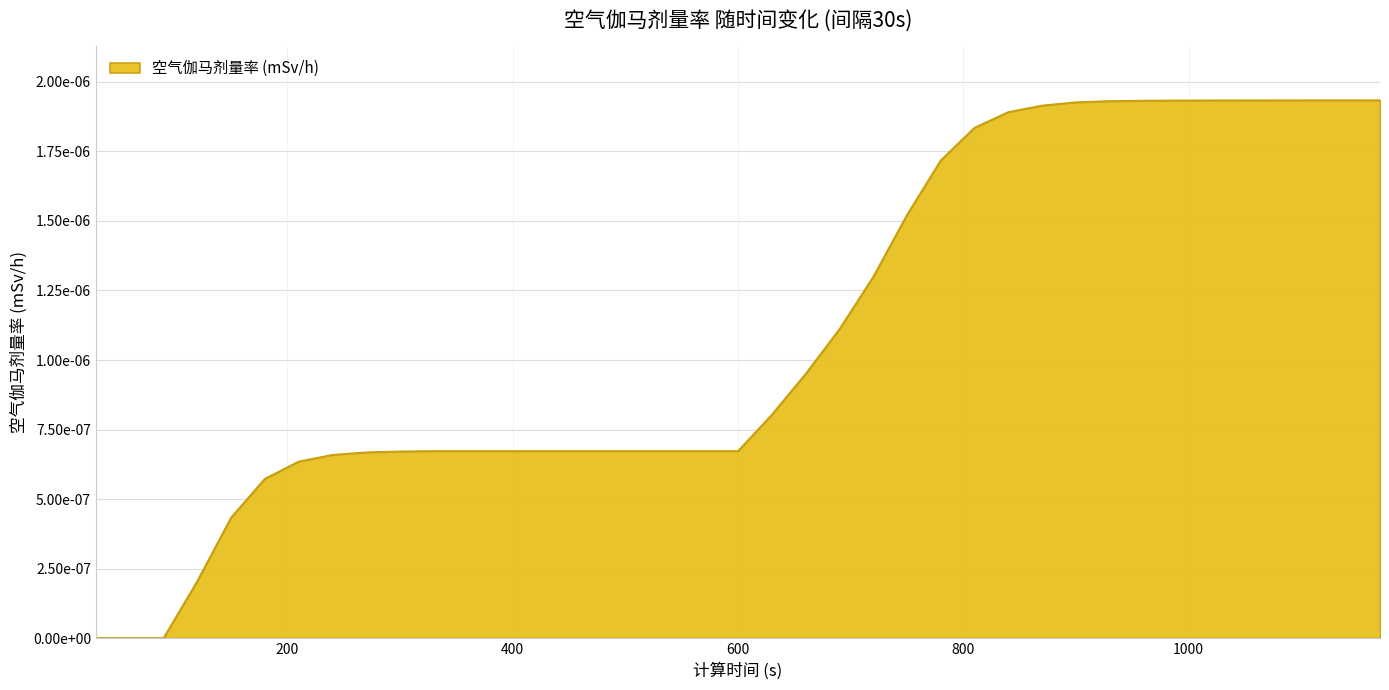

Does the chart have visible grid lines?

Yes